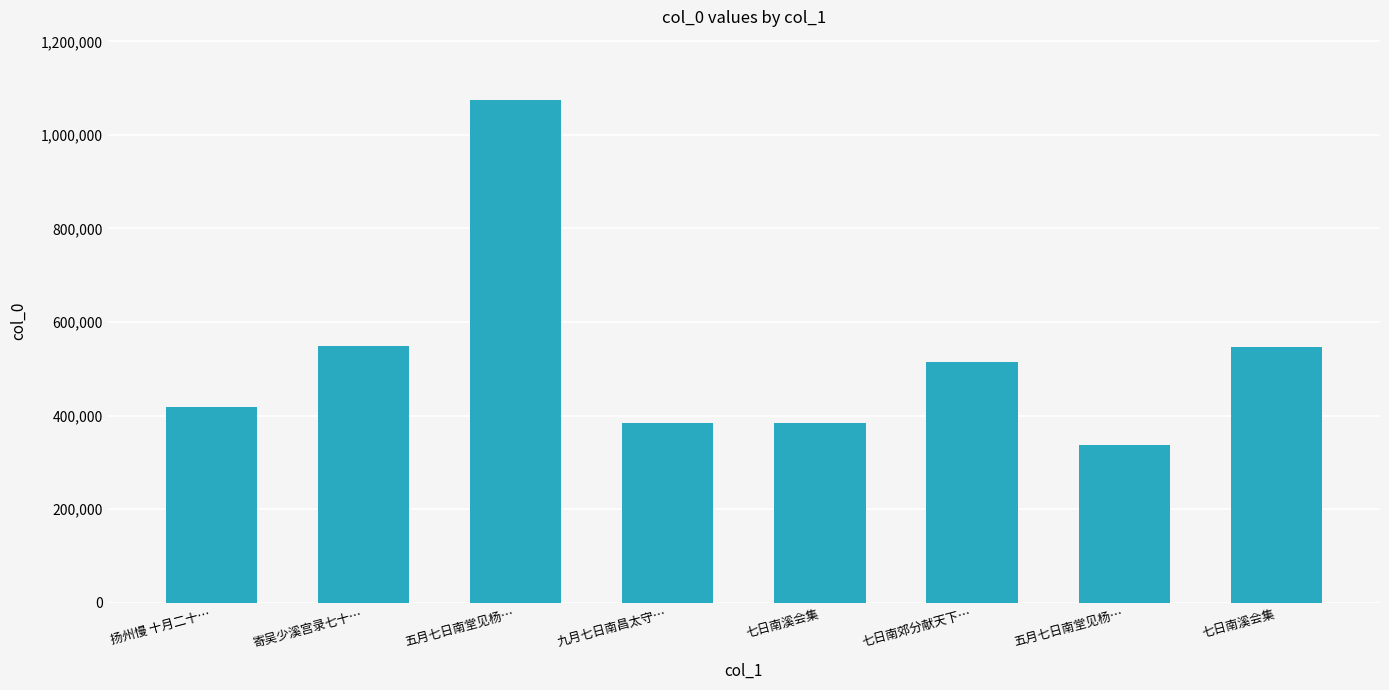

What is the approximate value at 寄吴少溪宫录七十…?

547829